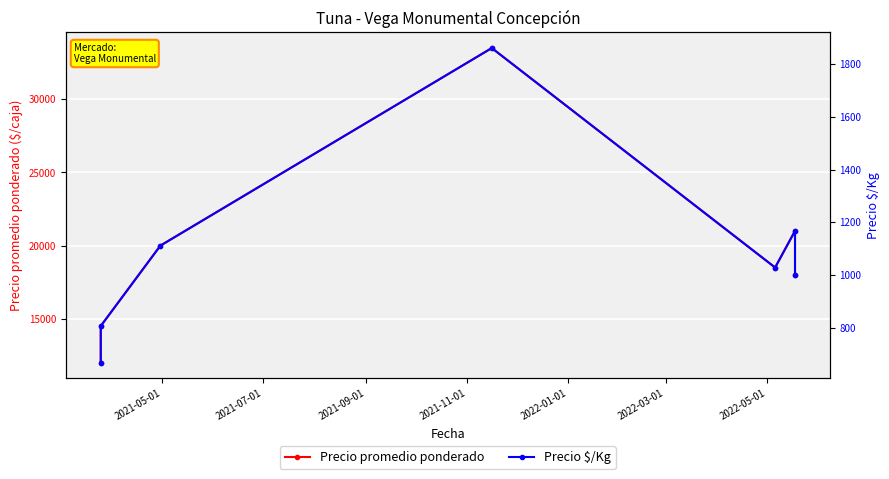

At which label does Precio promedio ponderado first exceed 18500?

2021-09-01